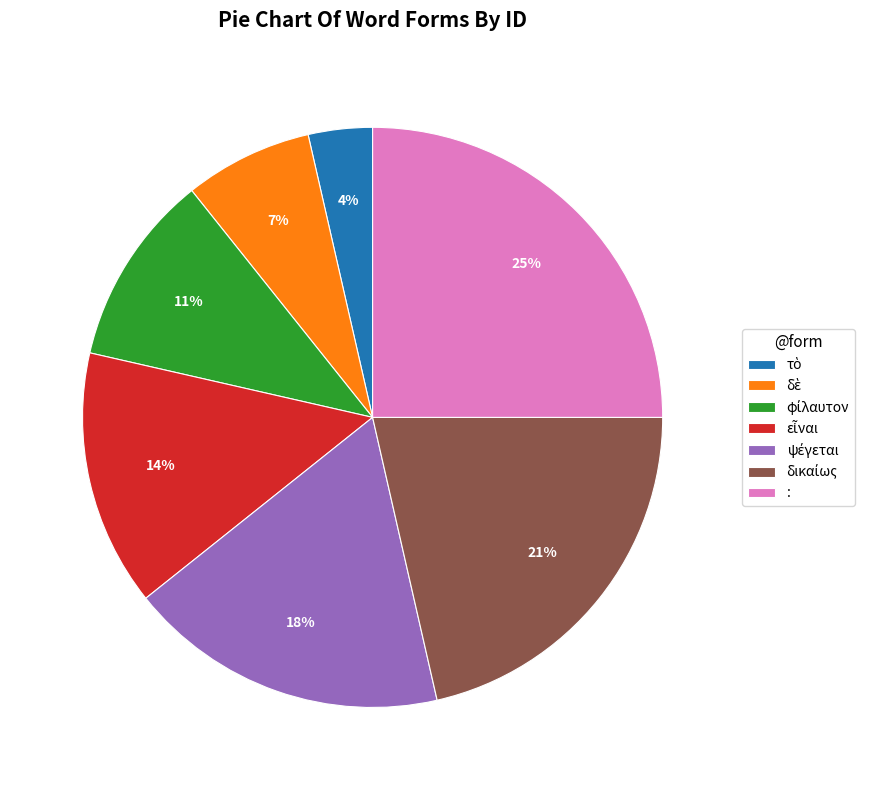

How many slices are in this pie chart?

7